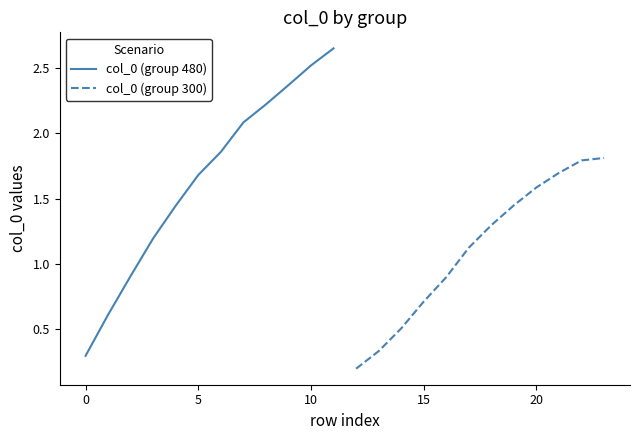

What is the greatest value displayed?

2.7